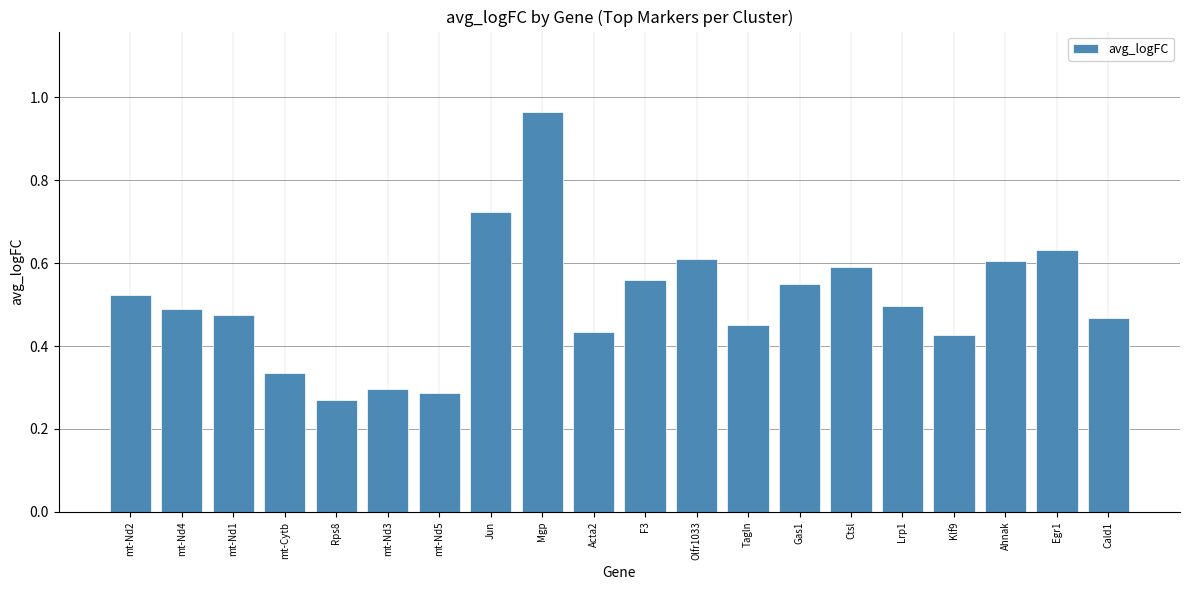

What is the sum of all values?

10.2